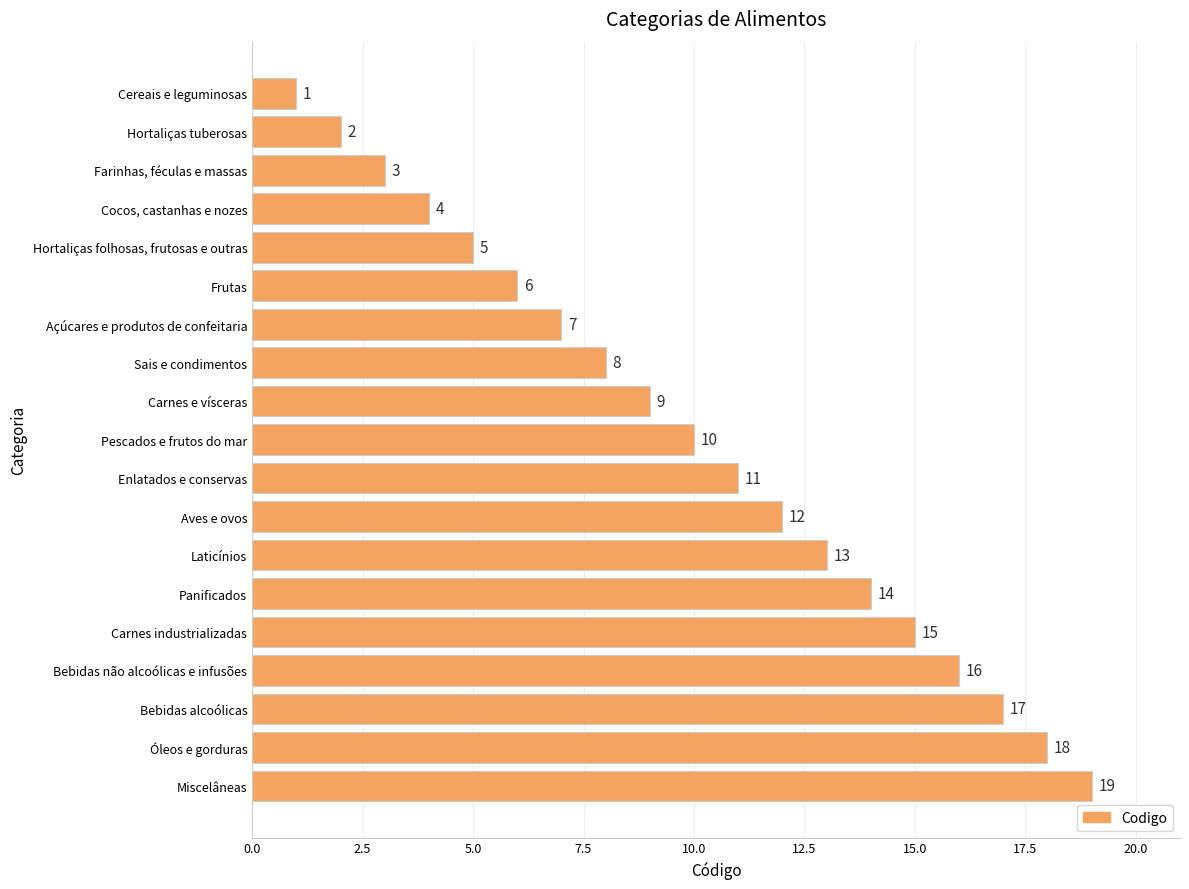

How many distinct data groups are displayed?

1